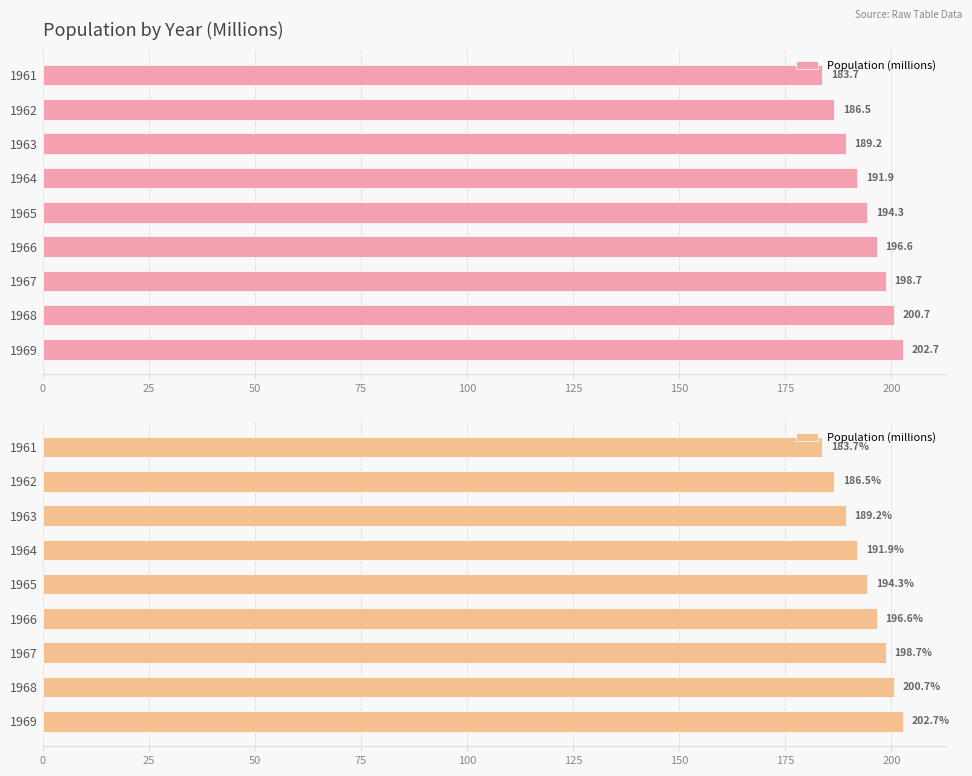

Read the value at 0.

183.7